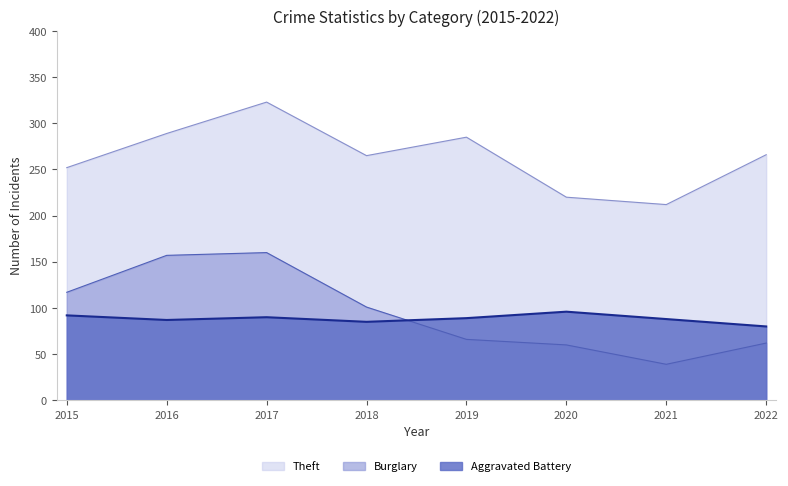

Between 2015 and 2021, which series saw the biggest shift?

Burglary